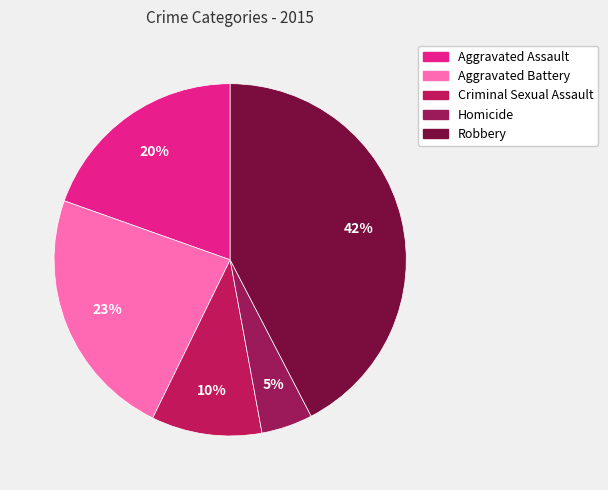

What is the largest slice in the pie chart?

Robbery